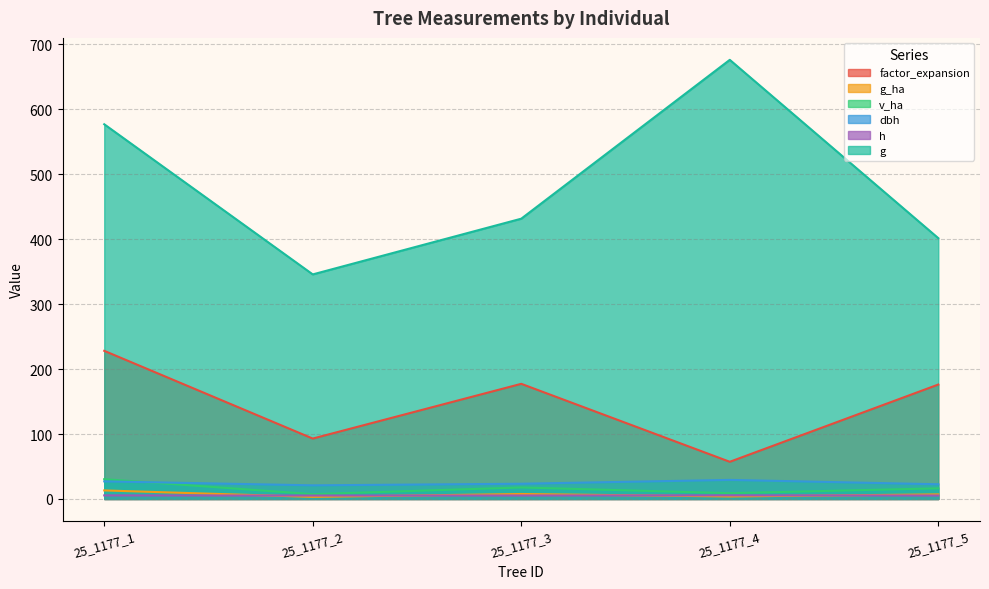

What is the total value across all series at 25_1177_4?

780.8